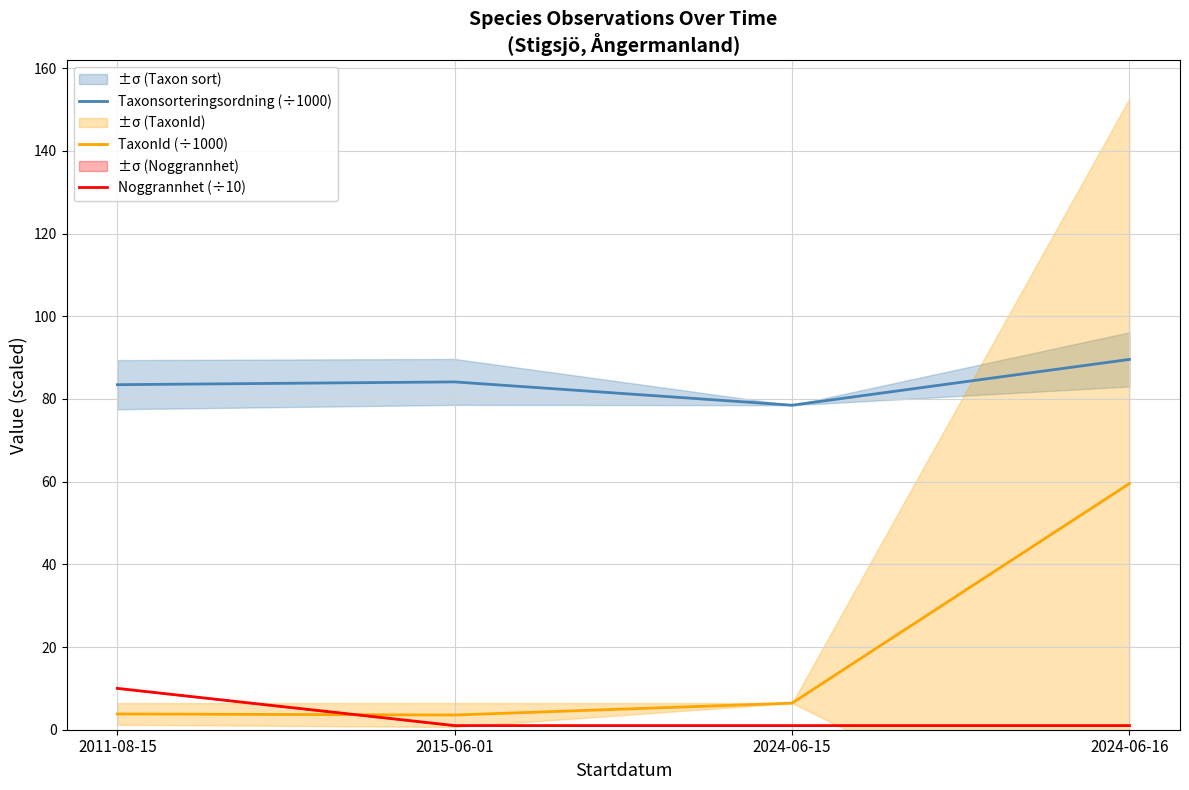

The value of Noggrannhet (÷10) at 2024-06-15 is 0.4. True or false?

False